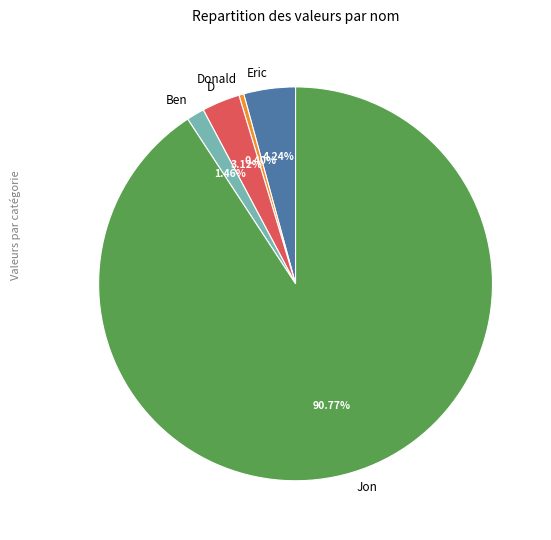

Rank the categories by value from lowest to highest.

Donald, Ben, D, Eric, Jon